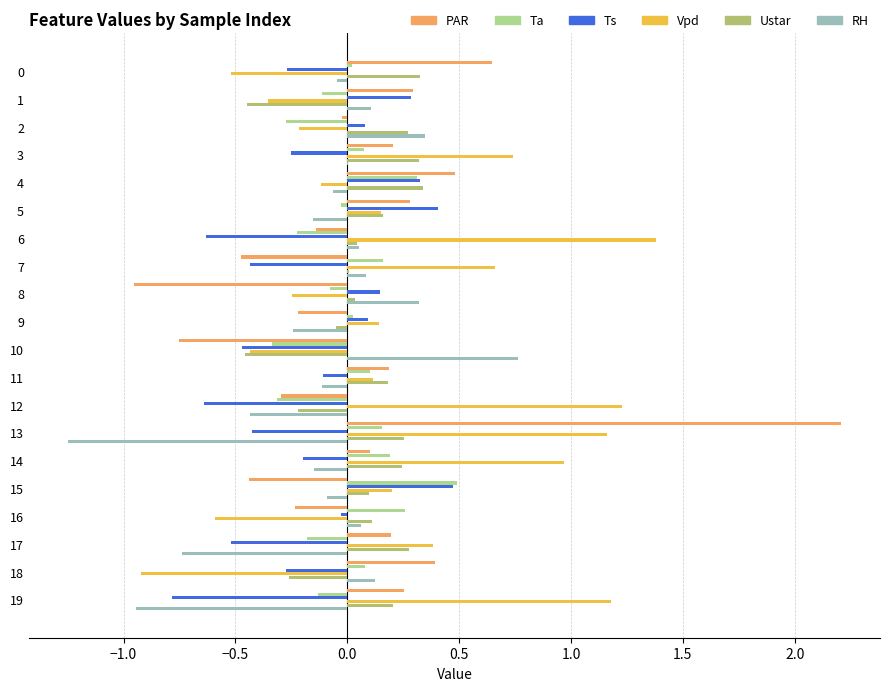

How many data points in Vpd are above 0?

12